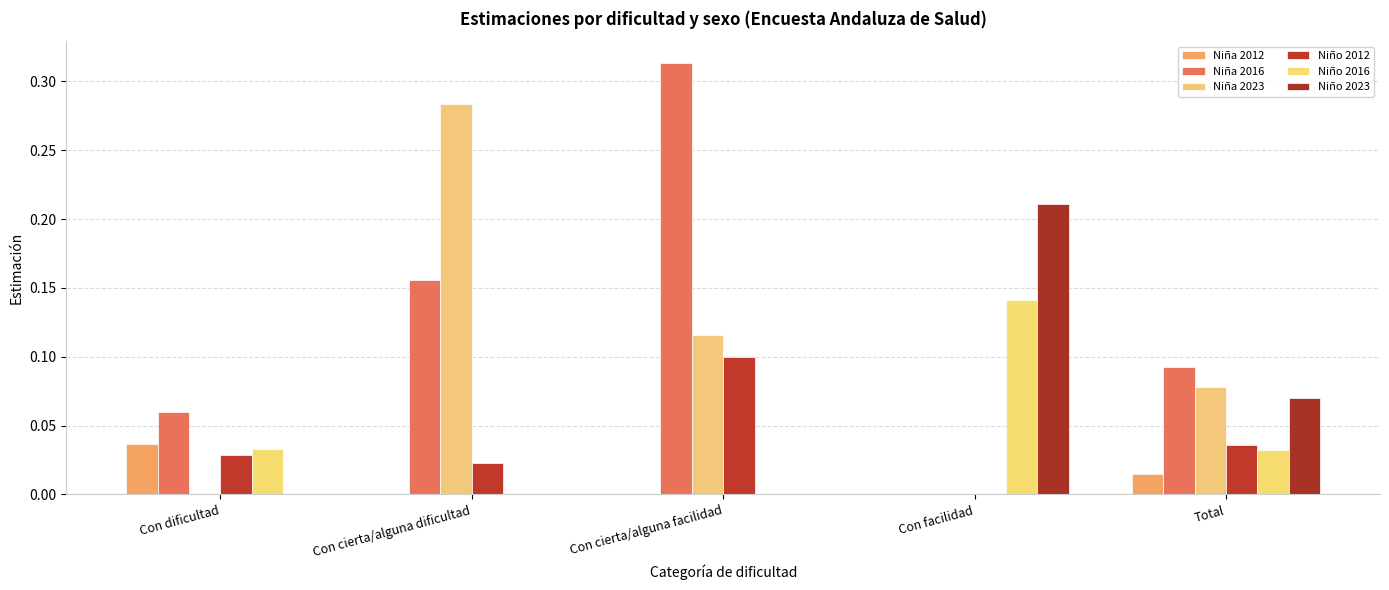

How many data points does each series have?

5